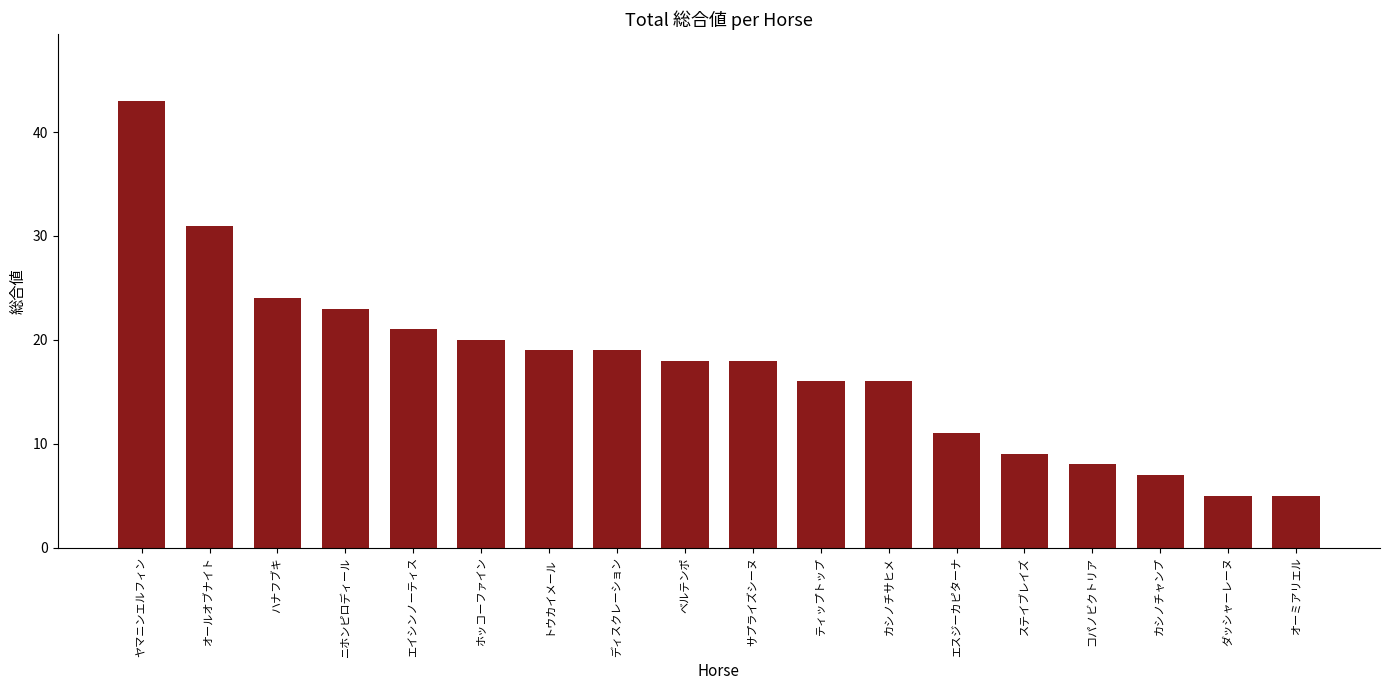

What is the sum of all values?

313